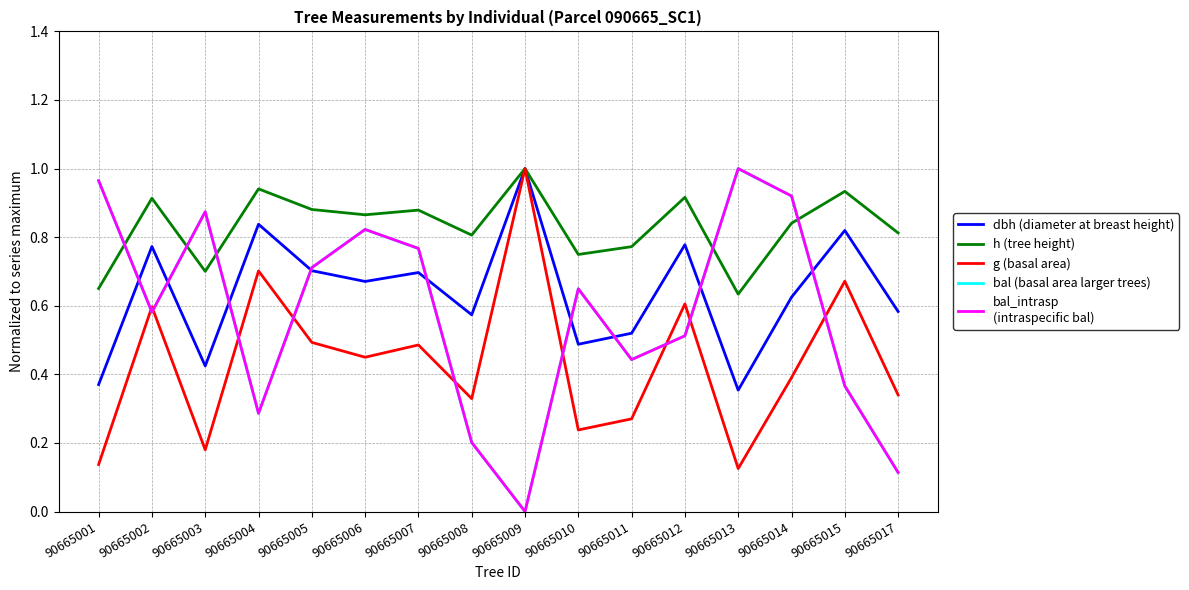

Reading left to right, transcribe all the data shown in this chart.

dbh (diameter at breast height): 90665001=0.4	90665002=0.8	90665003=0.4	90665004=0.8	90665005=0.7	90665006=0.7	90665007=0.7	90665008=0.6	90665009=1.0	90665010=0.5	90665011=0.5	90665012=0.8	90665013=0.4	90665014=0.6	90665015=0.8	90665017=0.6
h (tree height): 90665001=0.7	90665002=0.9	90665003=0.7	90665004=0.9	90665005=0.9	90665006=0.9	90665007=0.9	90665008=0.8	90665009=1.0	90665010=0.7	90665011=0.8	90665012=0.9	90665013=0.6	90665014=0.8	90665015=0.9	90665017=0.8
g (basal area): 90665001=0.1	90665002=0.6	90665003=0.2	90665004=0.7	90665005=0.5	90665006=0.4	90665007=0.5	90665008=0.3	90665009=1.0	90665010=0.2	90665011=0.3	90665012=0.6	90665013=0.1	90665014=0.4	90665015=0.7	90665017=0.3
bal (basal area larger trees): 90665001=1.0	90665002=0.6	90665003=0.9	90665004=0.3	90665005=0.7	90665006=0.8	90665007=0.8	90665008=0.2	90665009=0.0	90665010=0.6	90665011=0.4	90665012=0.5	90665013=1.0	90665014=0.9	90665015=0.4	90665017=0.1
bal_intrasp
(intraspecific bal): 90665001=1.0	90665002=0.6	90665003=0.9	90665004=0.3	90665005=0.7	90665006=0.8	90665007=0.8	90665008=0.2	90665009=0.0	90665010=0.6	90665011=0.4	90665012=0.5	90665013=1.0	90665014=0.9	90665015=0.4	90665017=0.1